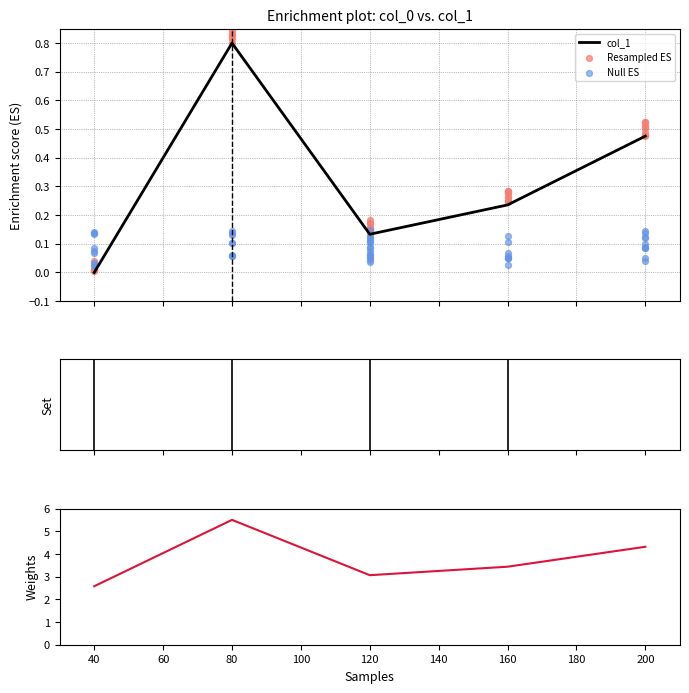

Which has a higher value, 160 or 120?

160